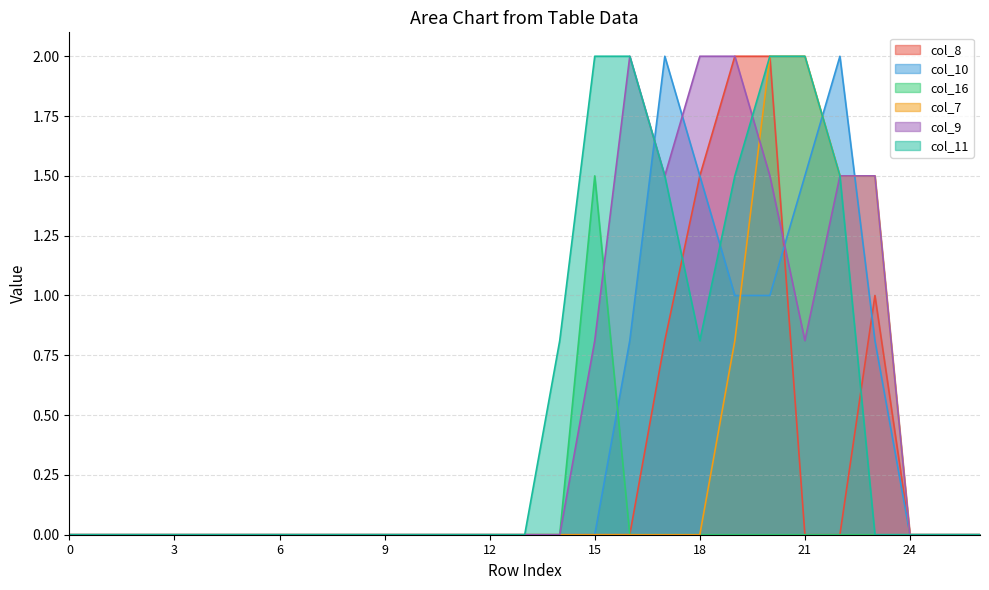

The col_16 series shows 0.0 at 12. True or false?

True